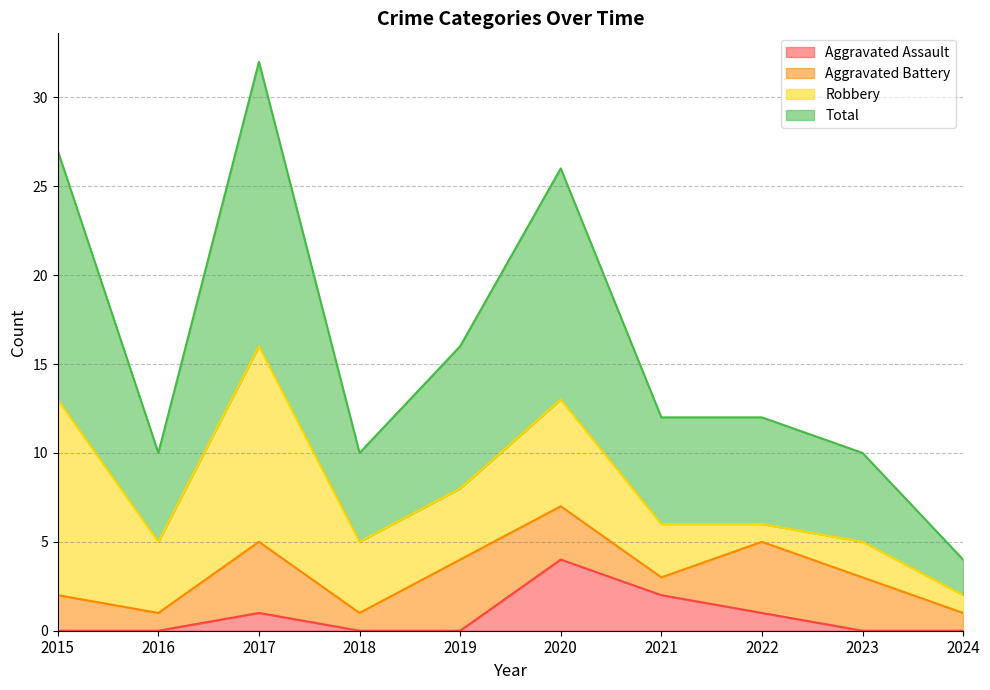

Where is the first local minimum for Total?

2016